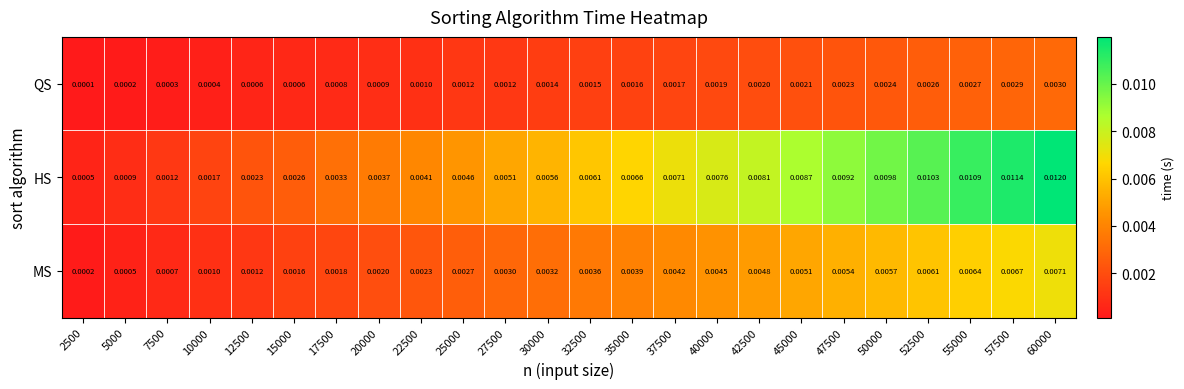

Between 12500 and 45000, which series saw the biggest shift?

HS